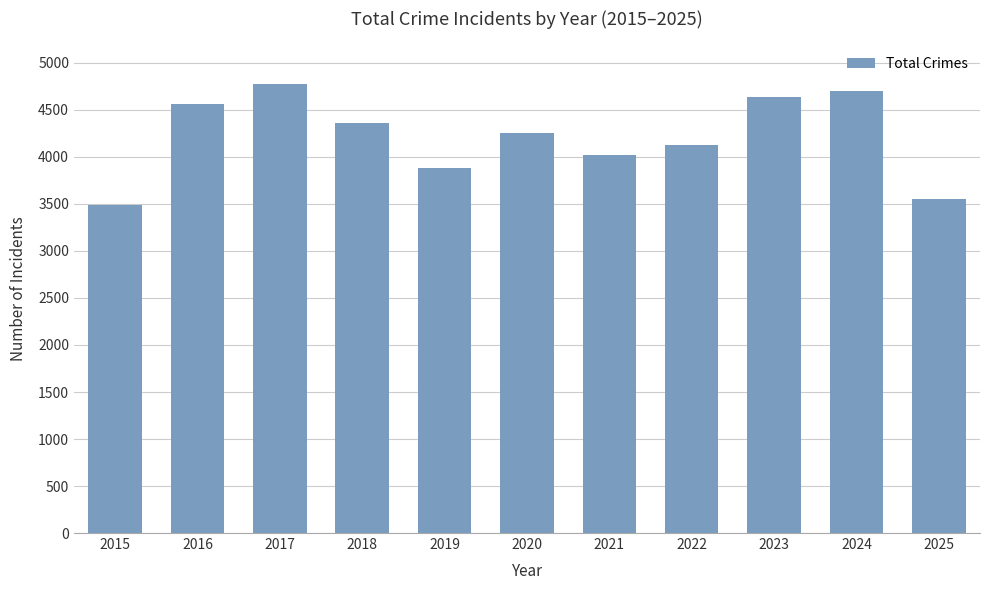

How many values are below 4253?

5